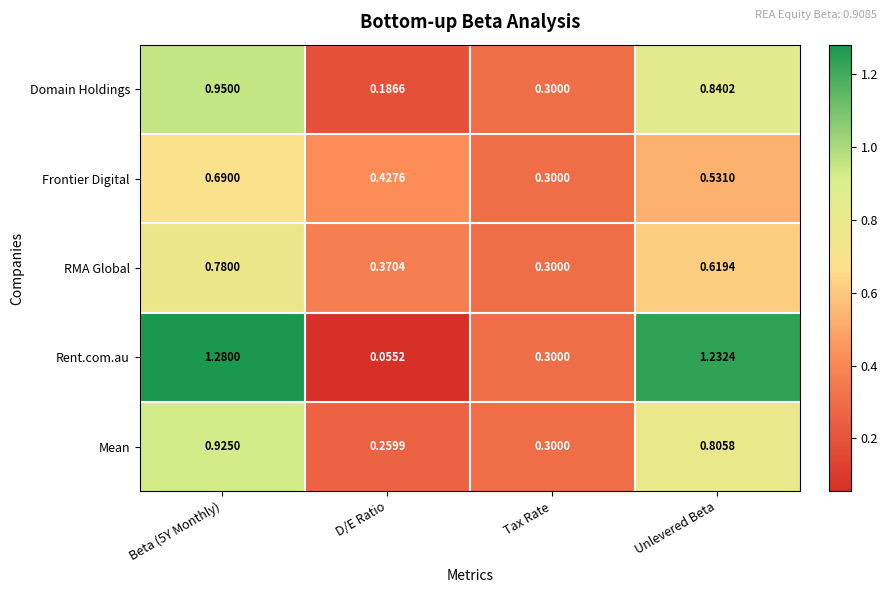

Which series has the largest total across all categories?

Rent.com.au